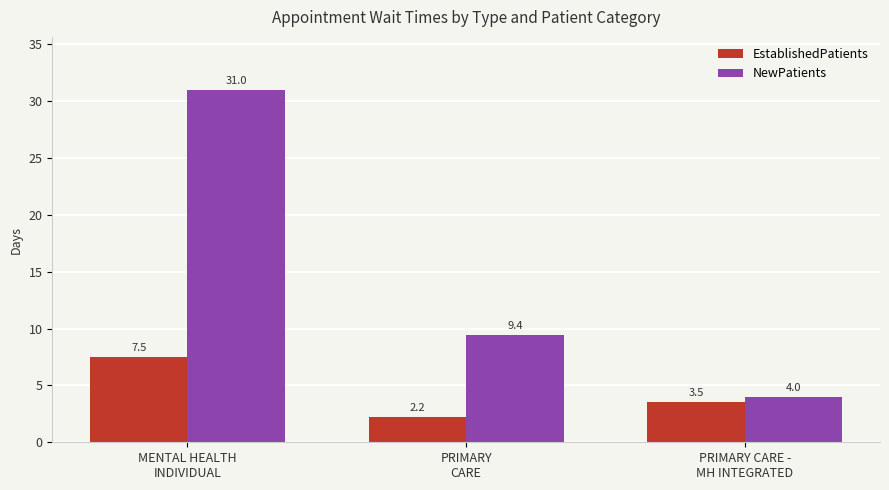

Is the value of NewPatients at PRIMARY CARE -
MH INTEGRATED greater than the value of EstablishedPatients at PRIMARY
CARE?

Yes